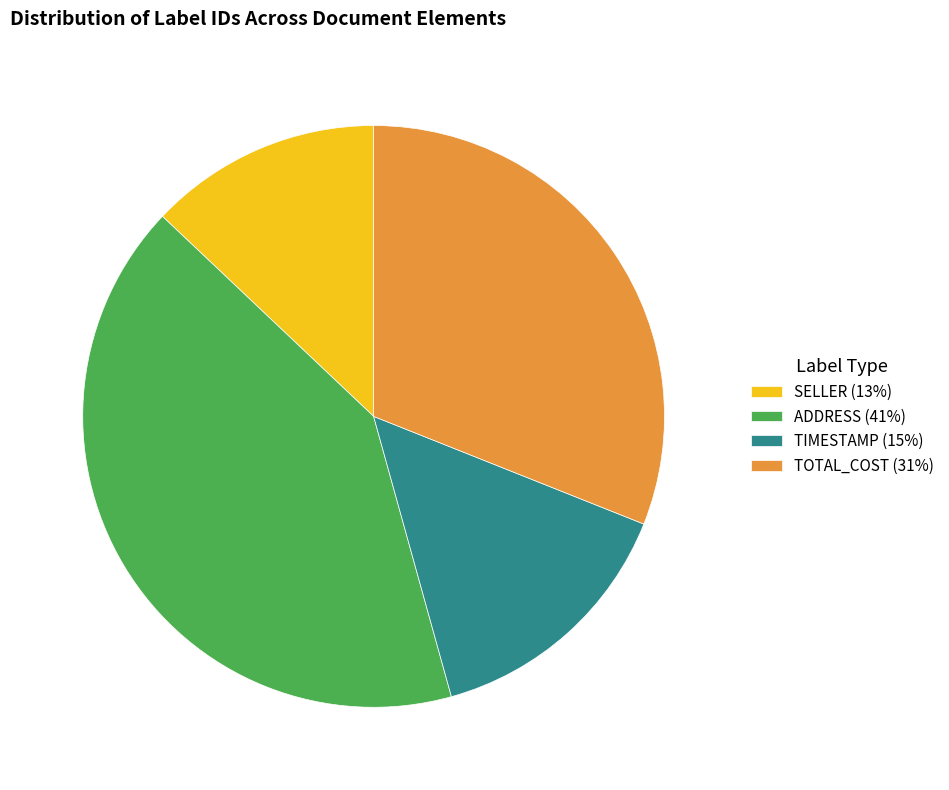

How many slices are in this pie chart?

4